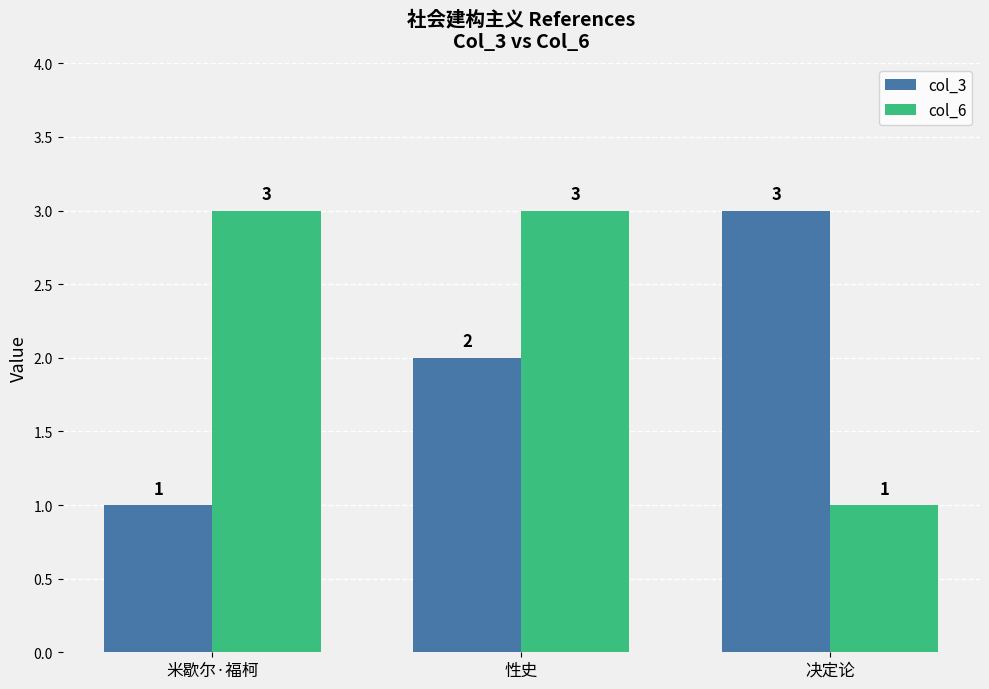

What is the difference between the maximum and minimum values in the col_3 series?

2